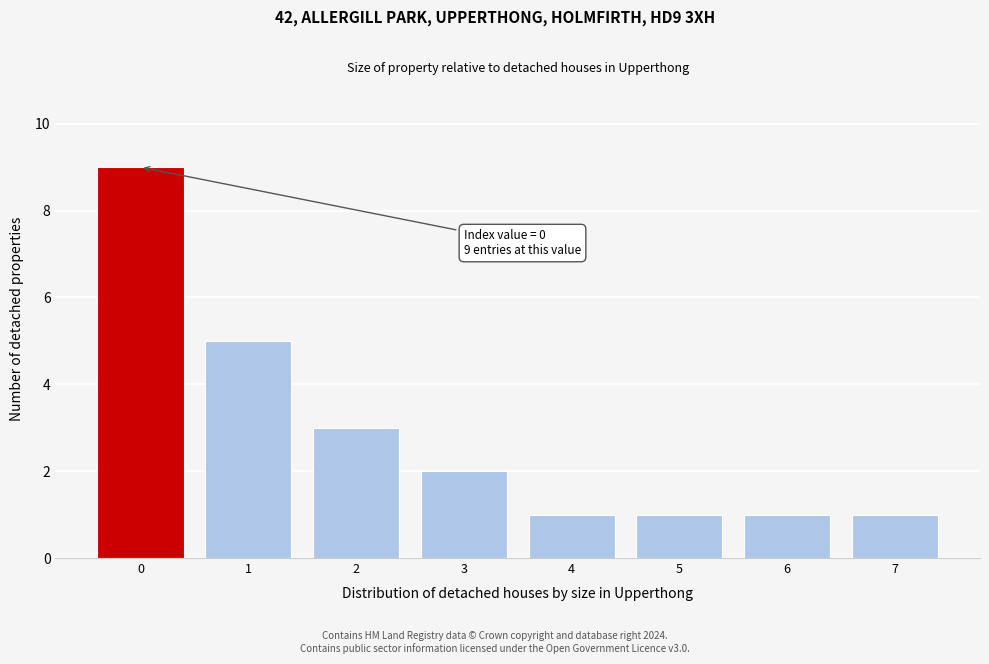

Reading left to right, extract all data points from this chart.

0=9	1=5	2=3	3=2	4=1	5=1	6=1	7=1